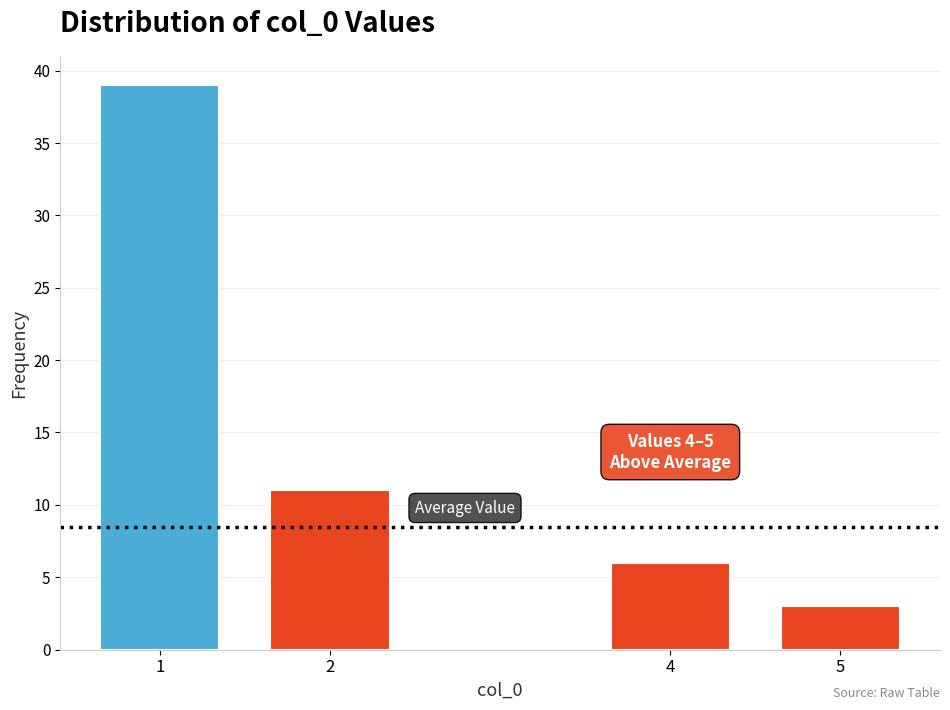

Reading left to right, extract all data points from this chart.

39	11	6	3